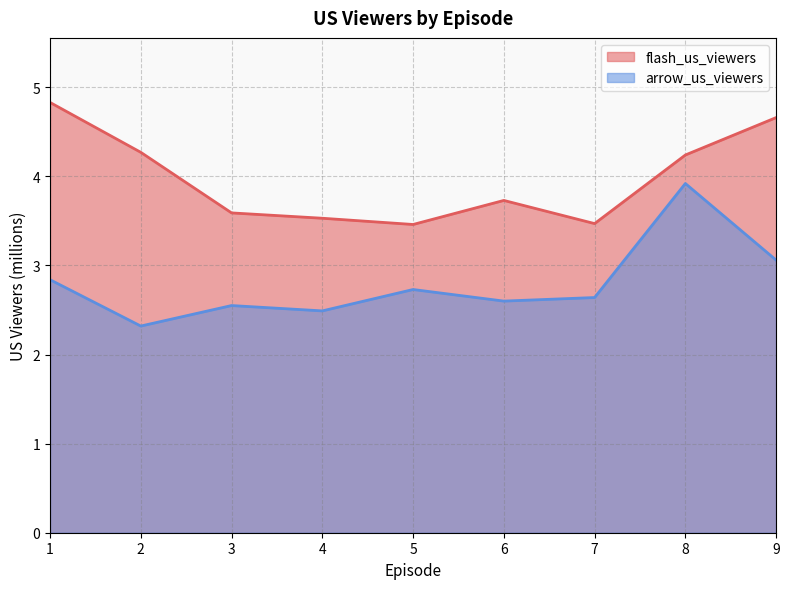

Rank the series at 8 from highest to lowest value.

flash_us_viewers, arrow_us_viewers